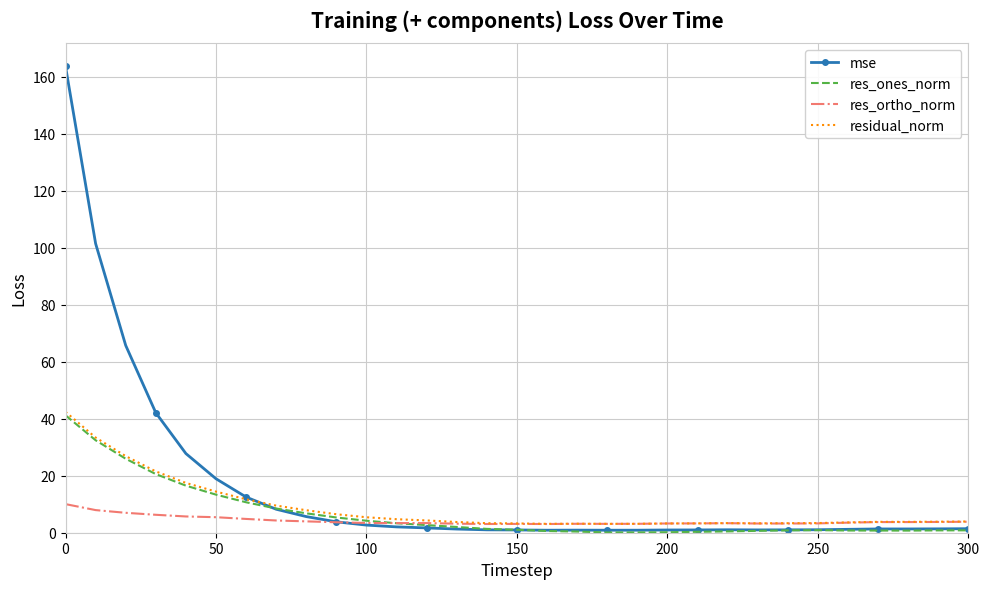

Which series has the widest spread of values?

mse